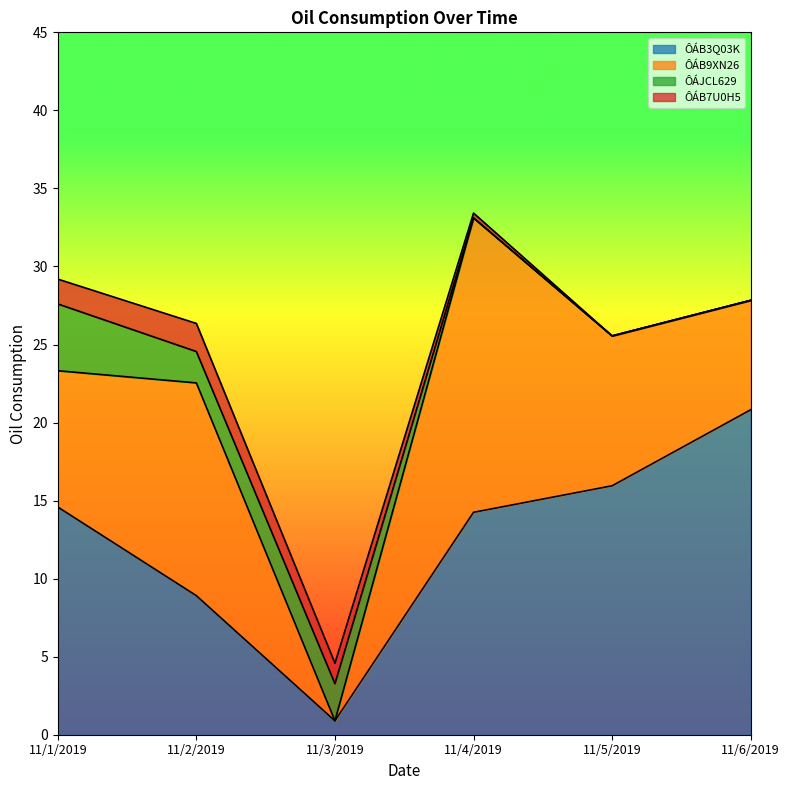

What is the difference between the ÔÁJCL629 values at 11/2/2019 and 11/1/2019?

2.3